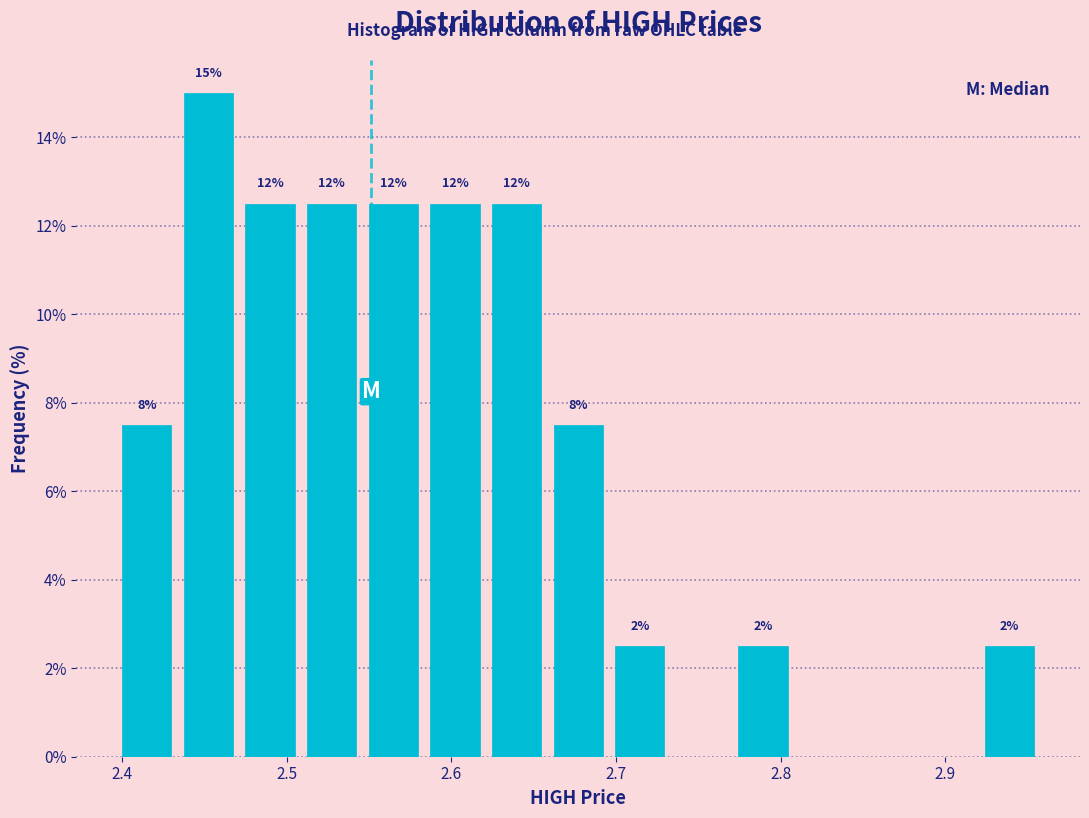

Read against the x-axis, roughly where is the centre of the tallest bar?

2.45